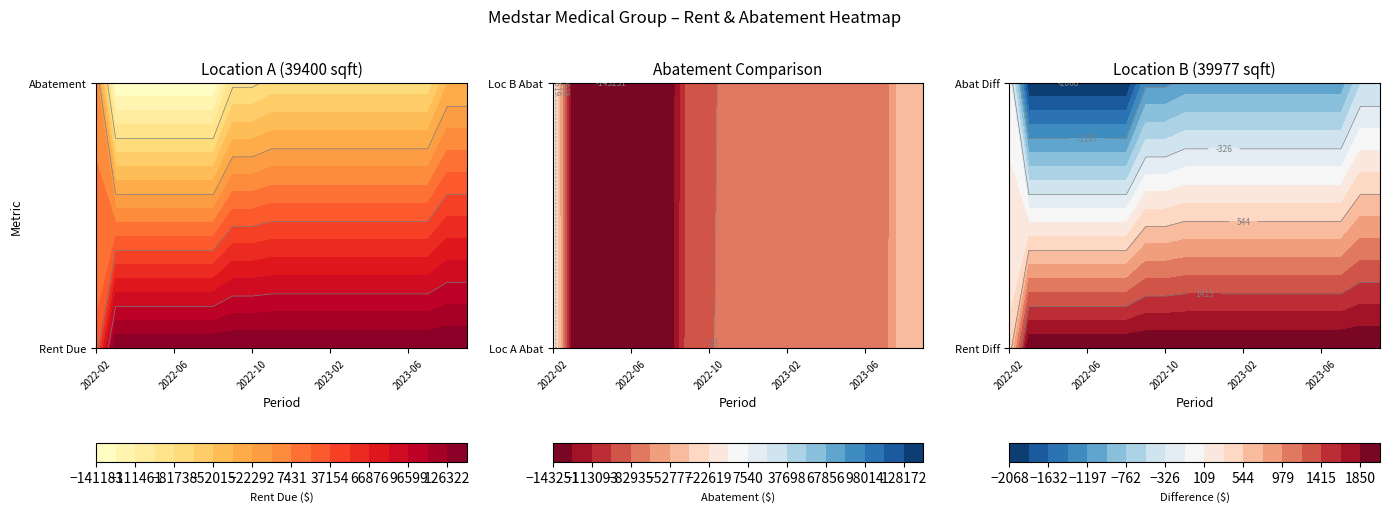

Between 5 and 16, which series saw the biggest shift?

Location B (39977 sqft) Abatement